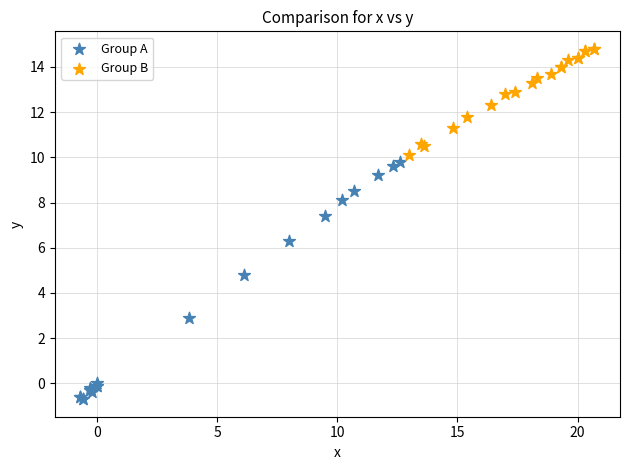

Which series contains the lowest Y value?

Group A